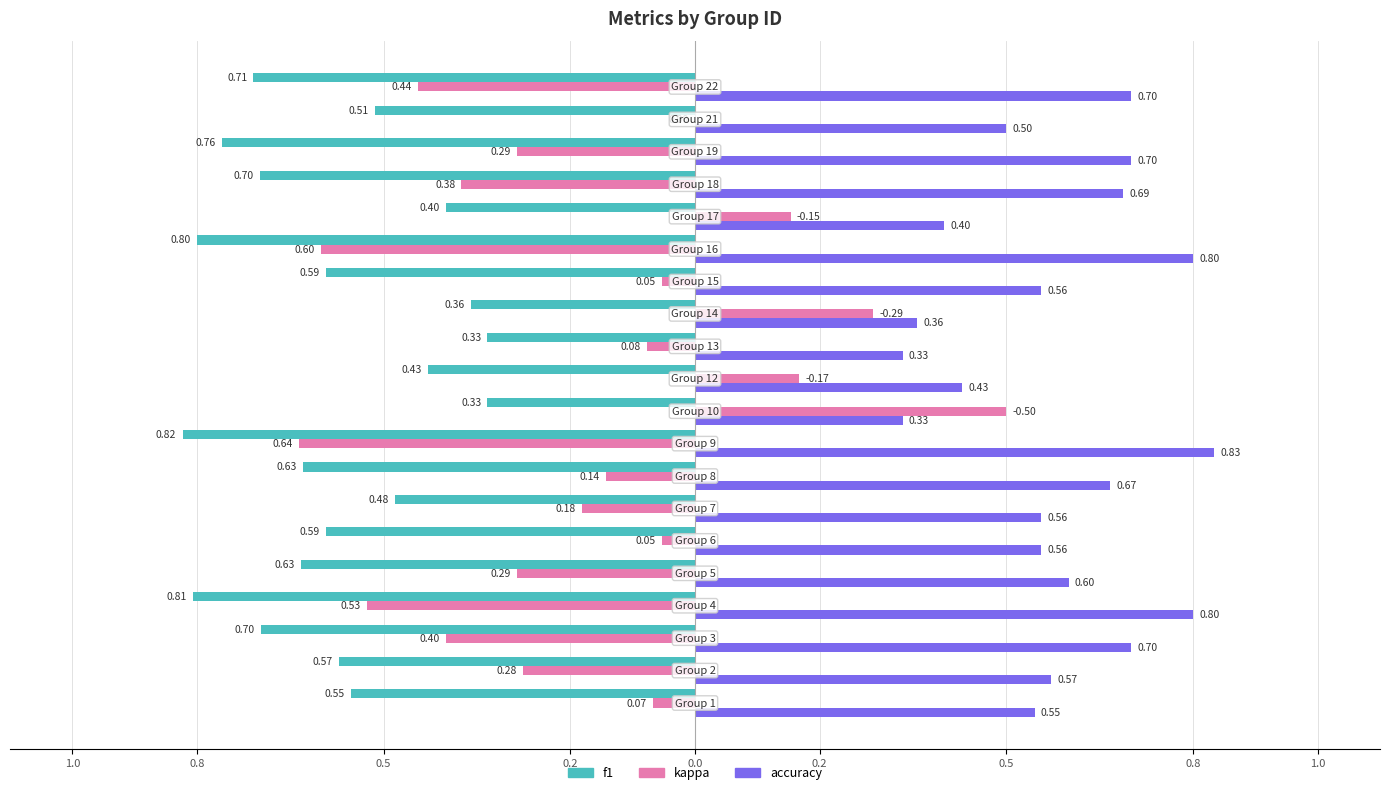

What are all the series names shown in the legend?

f1, kappa, accuracy